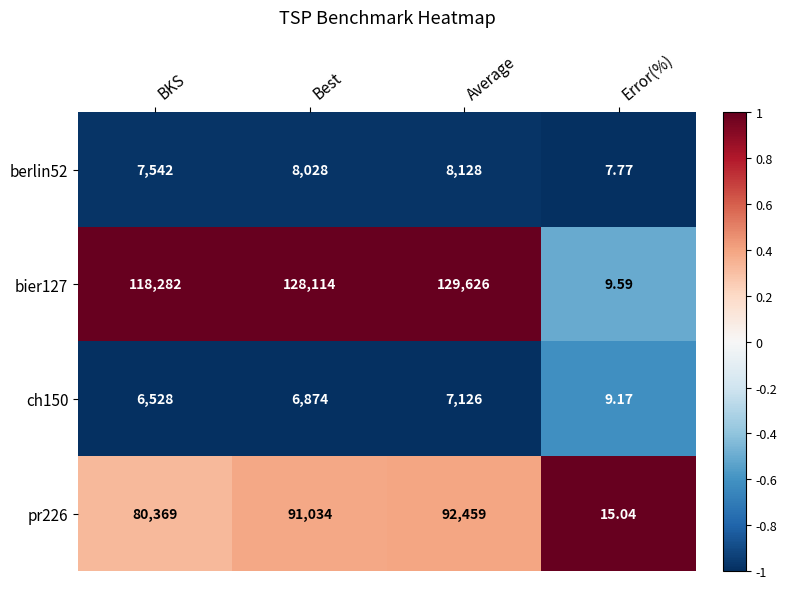

Is the value of berlin52 at Error(%) greater than the value of bier127 at Error(%)?

No